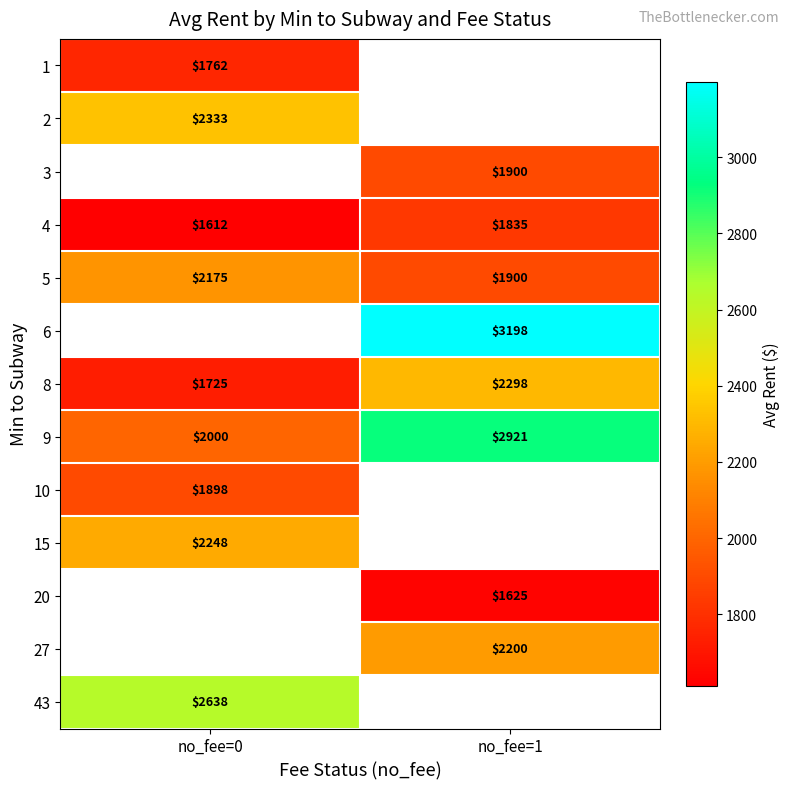

Is the value of 5 at no_fee=0 greater than the value of 15 at no_fee=0?

No